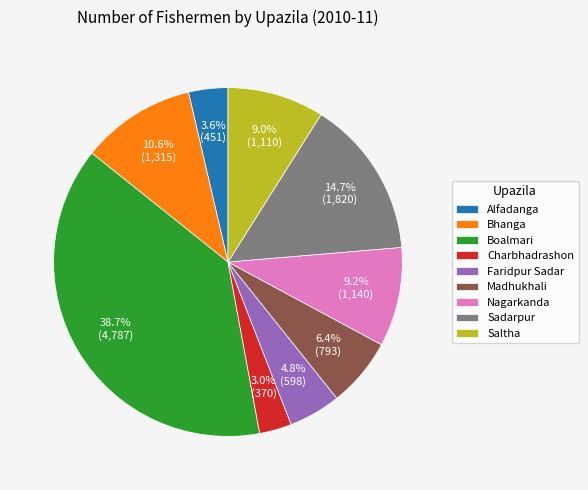

Which category has the biggest portion of the pie?

Boalmari